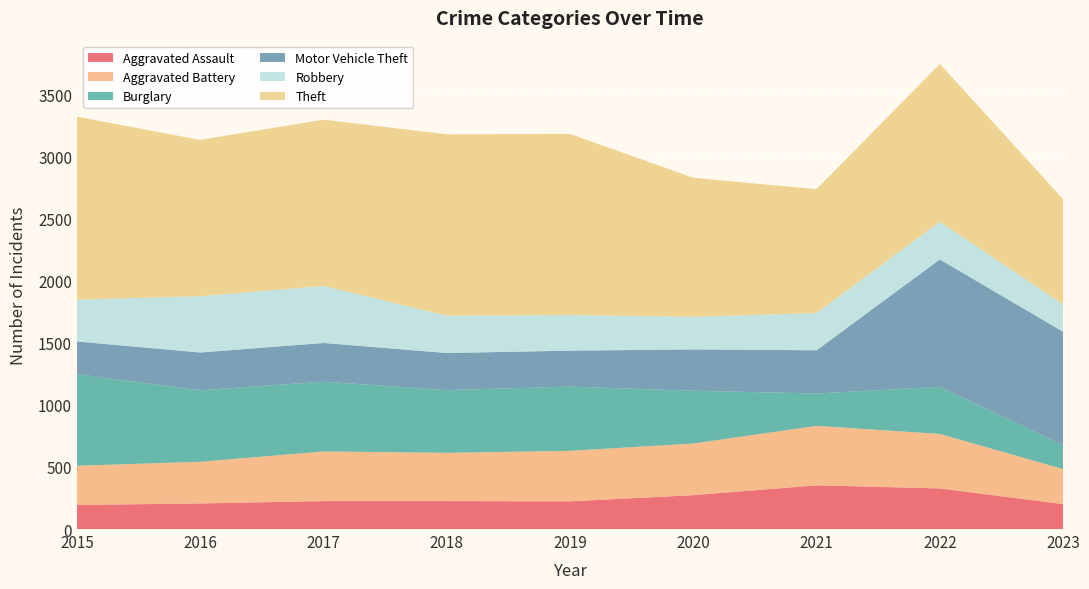

Reading right to left, transcribe all the data shown in this chart.

Aggravated Assault: 2023=201	2022=327	2021=352	2020=273	2019=223	2018=225	2017=225	2016=206	2015=194
Aggravated Battery: 2023=282	2022=439	2021=479	2020=416	2019=407	2018=389	2017=400	2016=336	2015=316
Burglary: 2023=193	2022=380	2021=261	2020=425	2019=517	2018=506	2017=562	2016=576	2015=738
Motor Vehicle Theft: 2023=913	2022=1026	2021=348	2020=333	2019=290	2018=298	2017=312	2016=304	2015=263
Robbery: 2023=220	2022=304	2021=300	2020=263	2019=287	2018=301	2017=460	2016=454	2015=337
Theft: 2023=848	2022=1271	2021=998	2020=1120	2019=1459	2018=1461	2017=1339	2016=1259	2015=1474